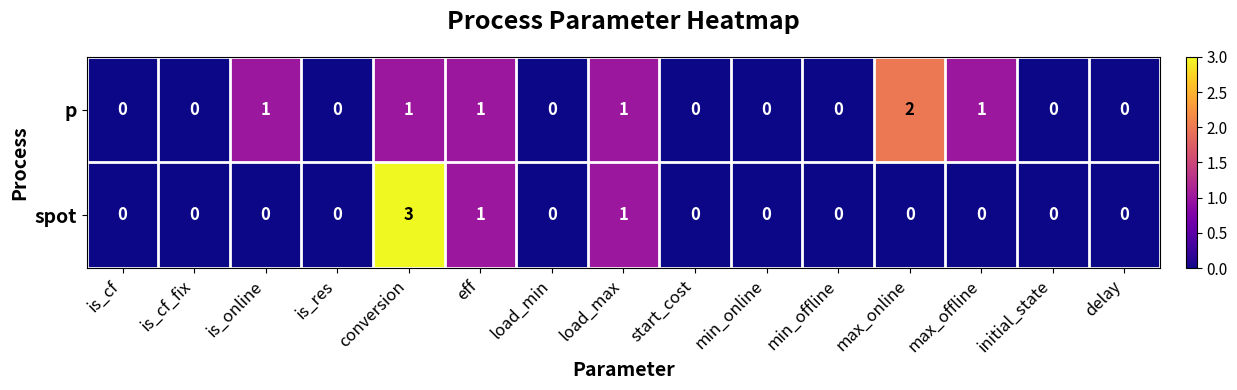

At which category is the sum across all series the highest?

conversion